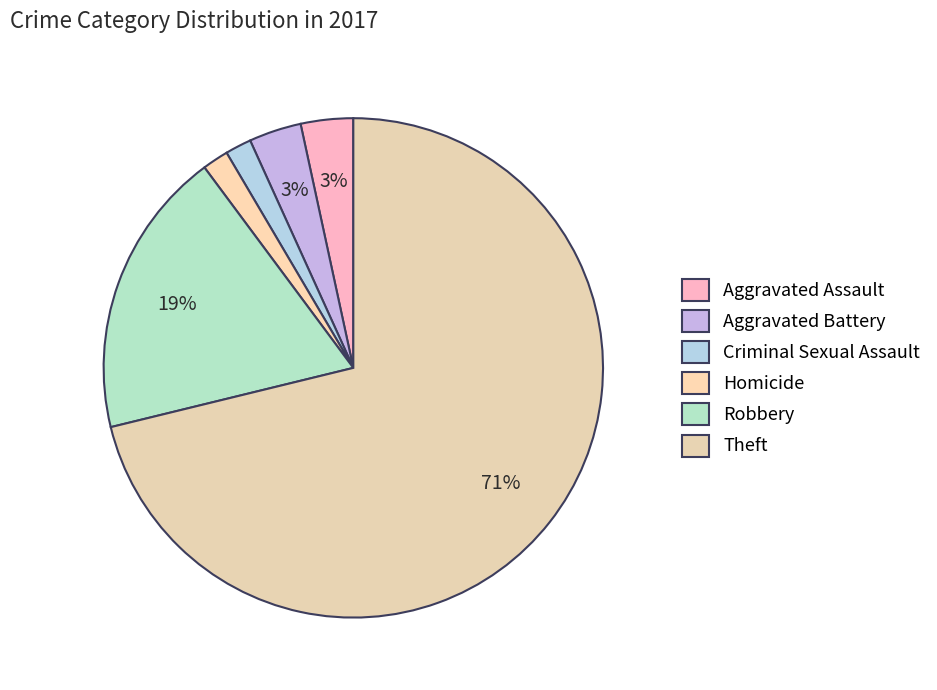

To the nearest percent, what is the combined percentage of Theft and Aggravated Battery?

75%